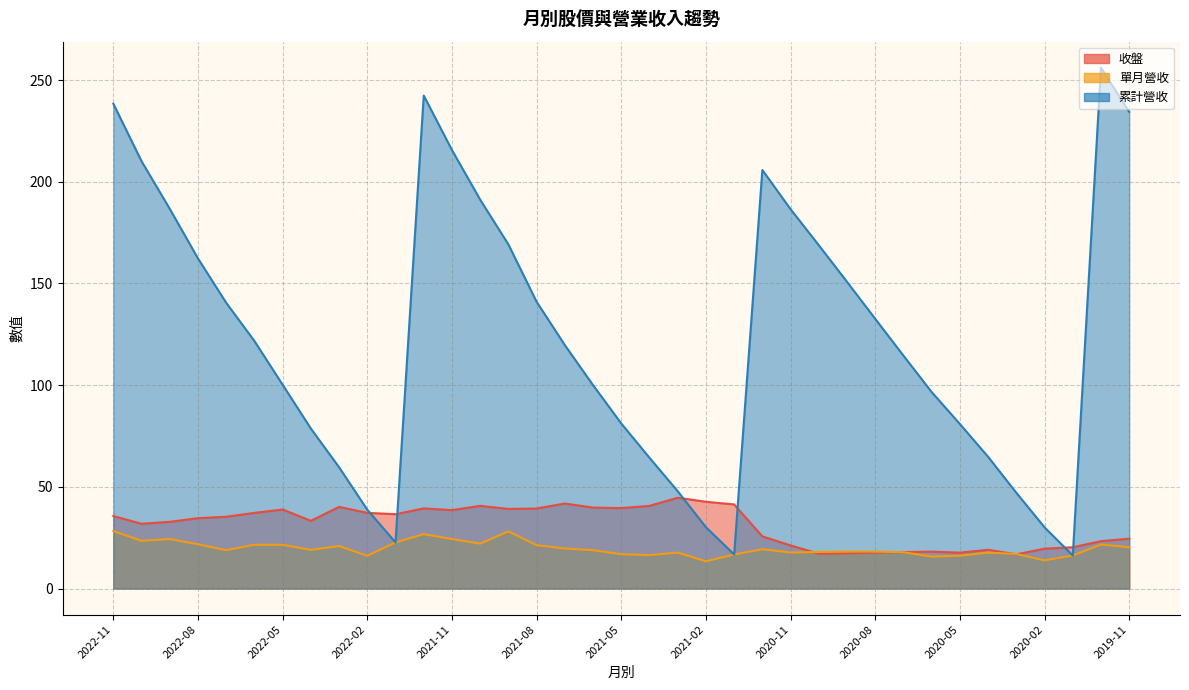

What is the minimum value for 收盤?

16.8